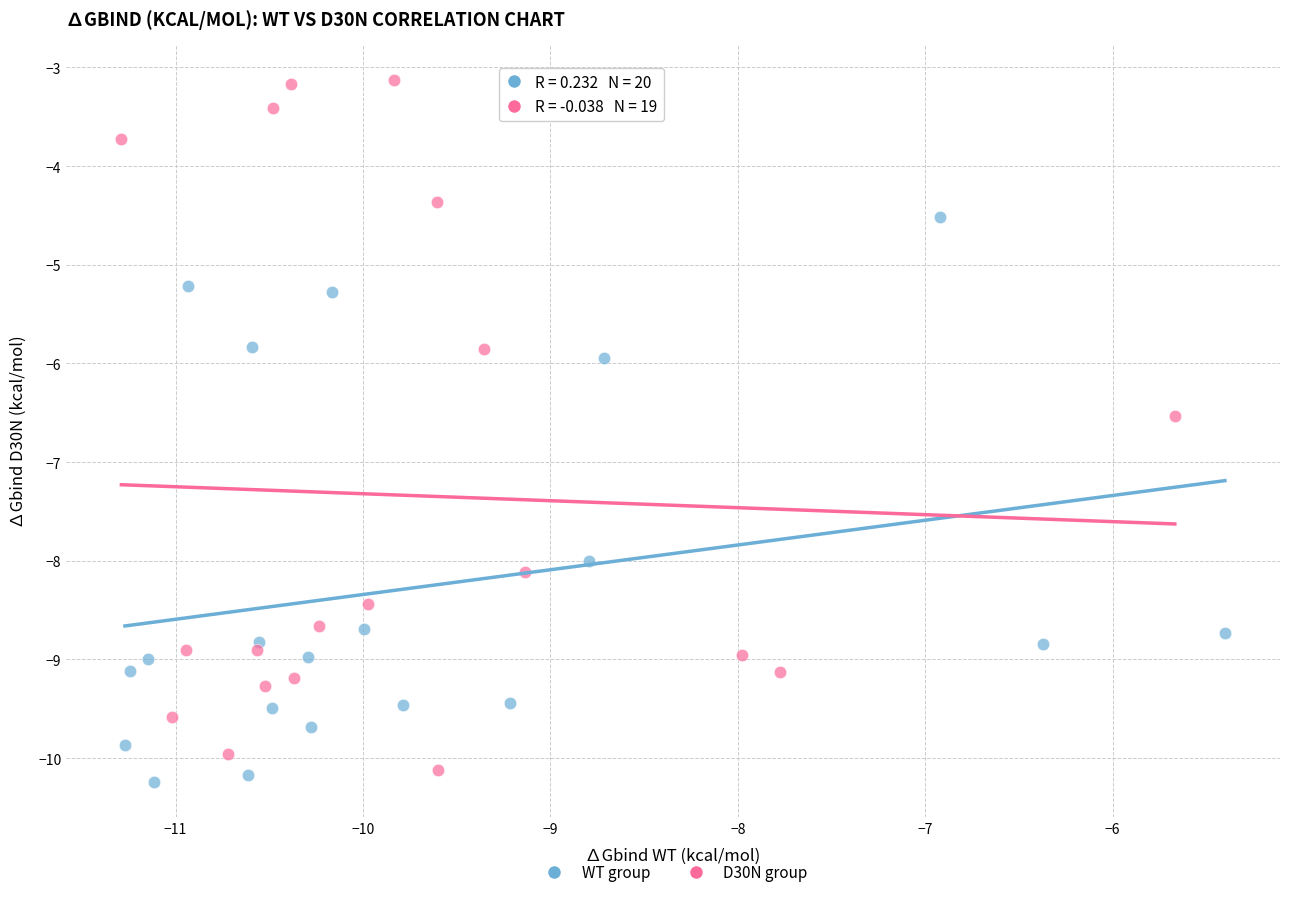

Which series has the largest Y range (max minus min)?

D30N group